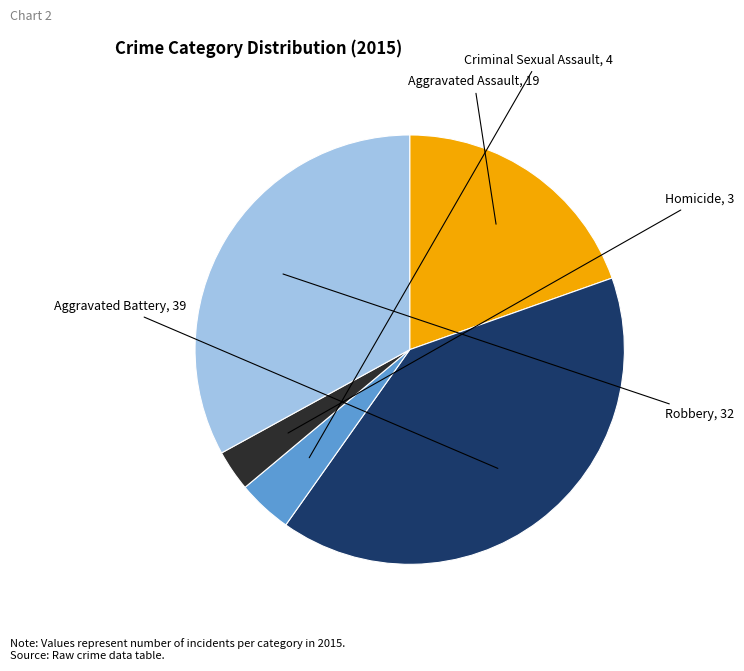

What percentage is NOT represented by Aggravated Battery?

59.8%